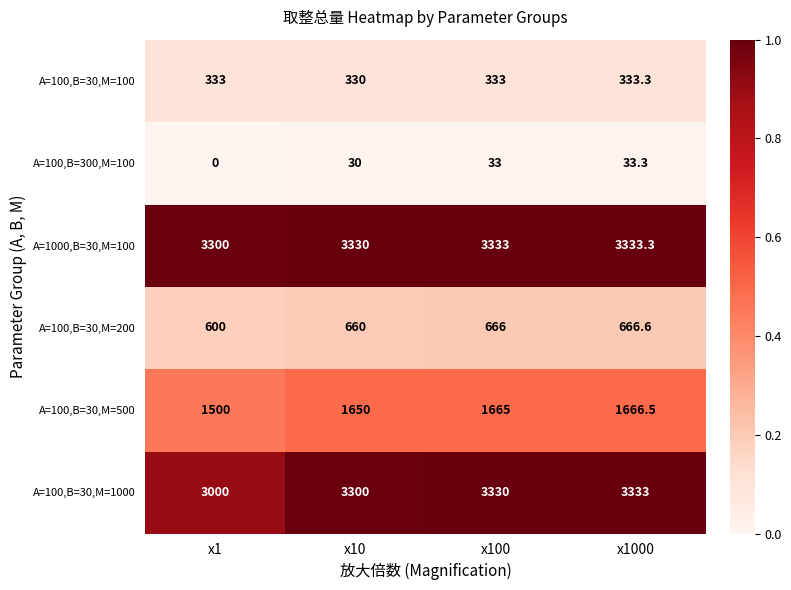

What is the minimum value for A=1000,B=30,M=100?

3300.0